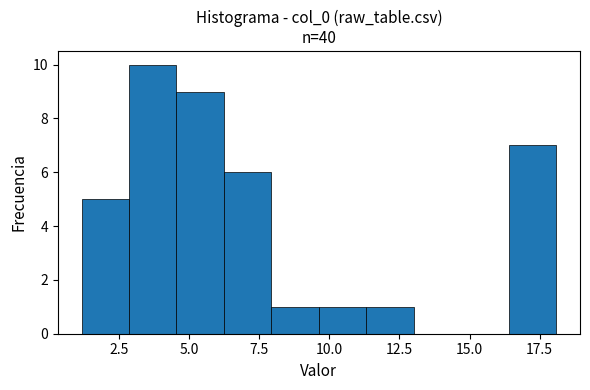

Around what value on the x-axis is the tallest bar? Give the approximate position of its centre, as read against the axis.

3.5